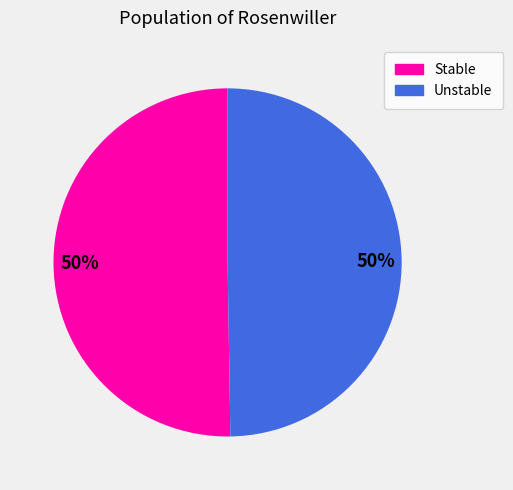

How many segments does this pie chart have?

2